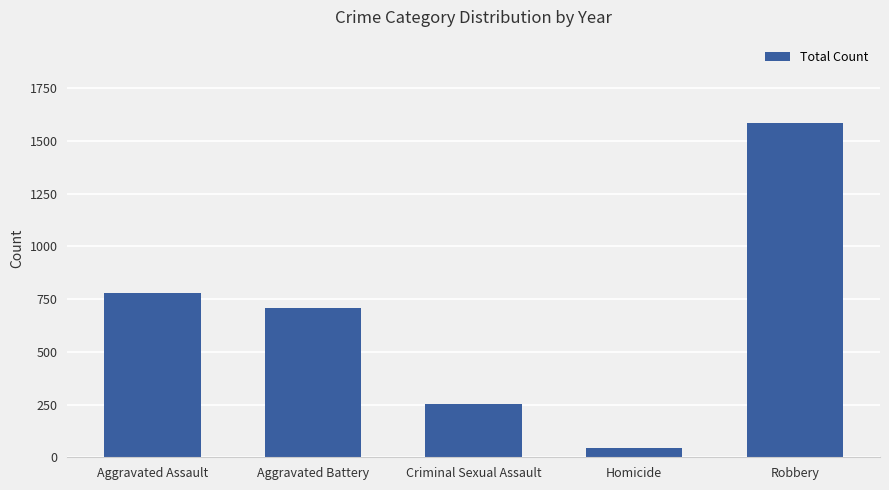

What position from the right is Homicide?

2